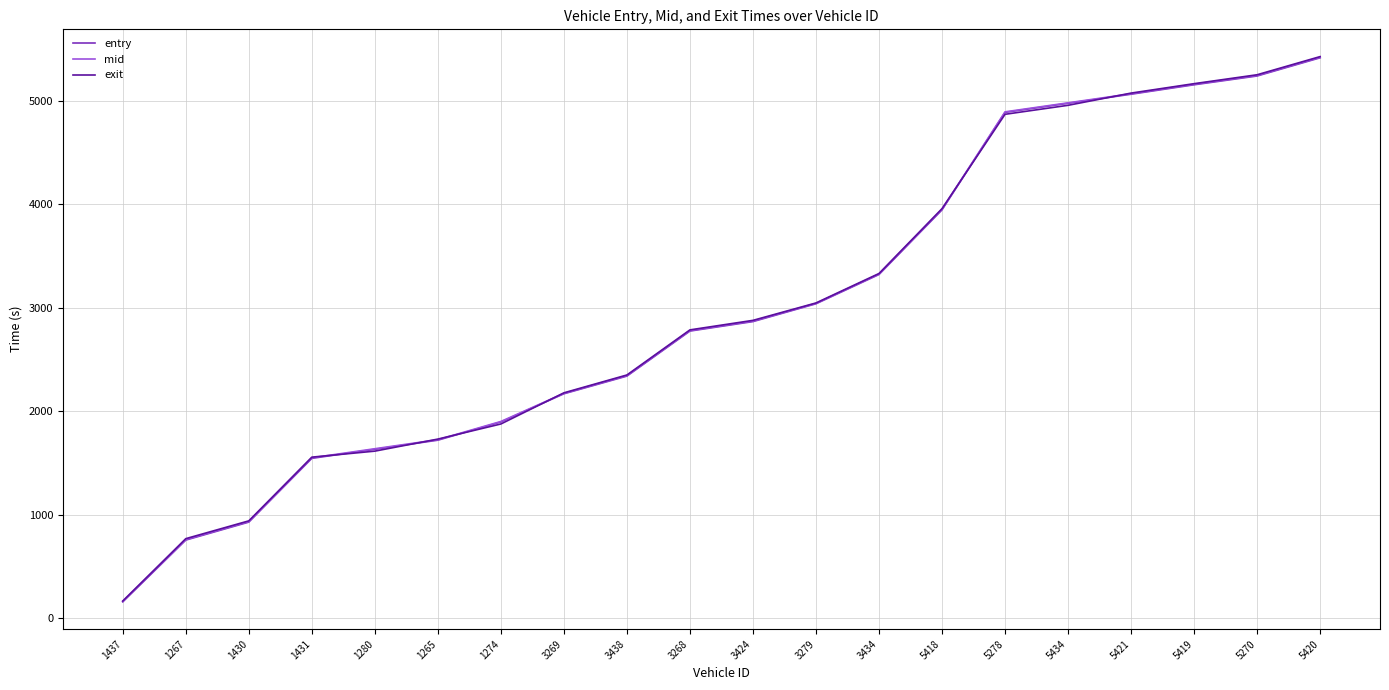

What is the difference between the mid values at 5420 and 5419?

261.0